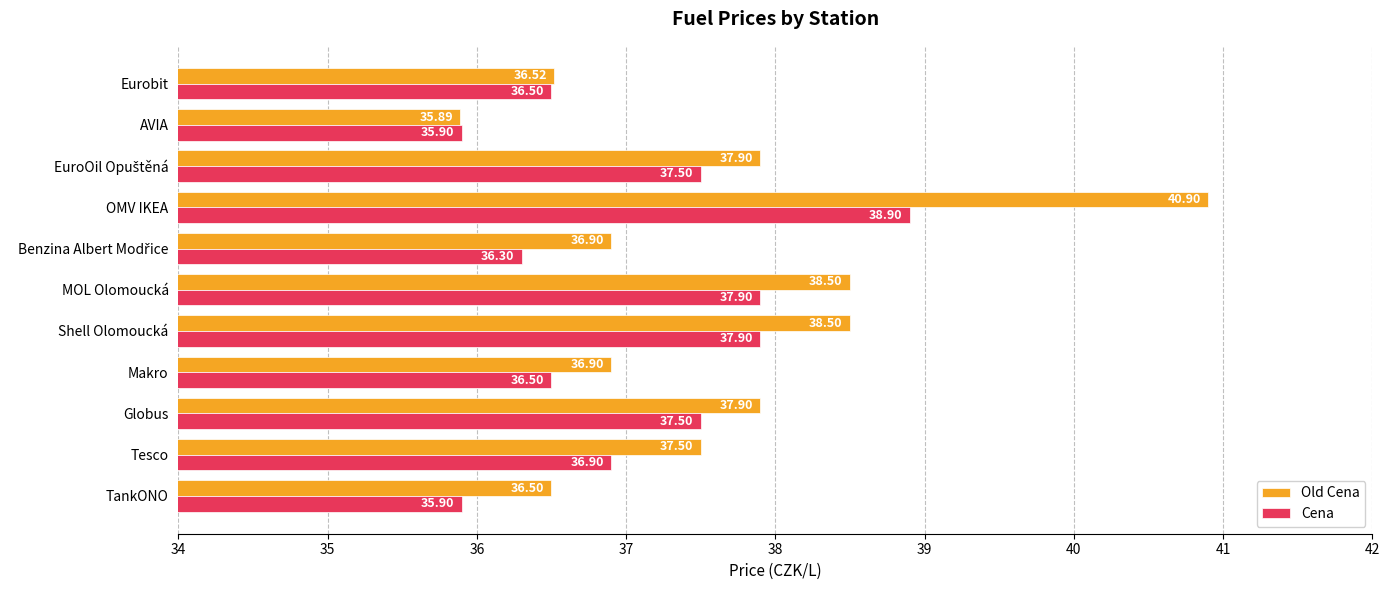

At how many categories does at least one series exceed 36?

10